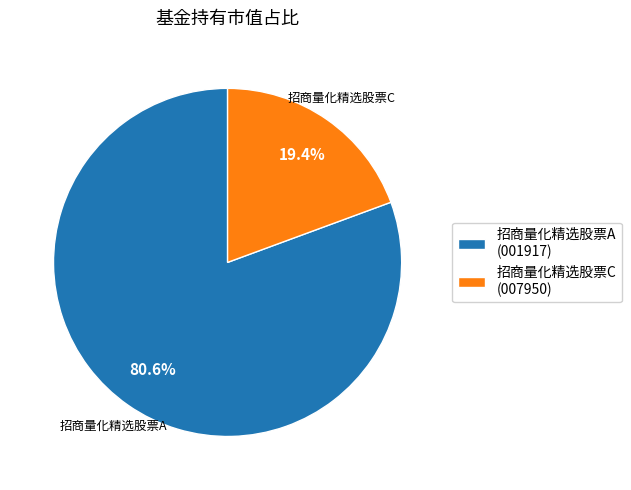

What portion of the pie excludes 招商量化精选股票C?

80.6%